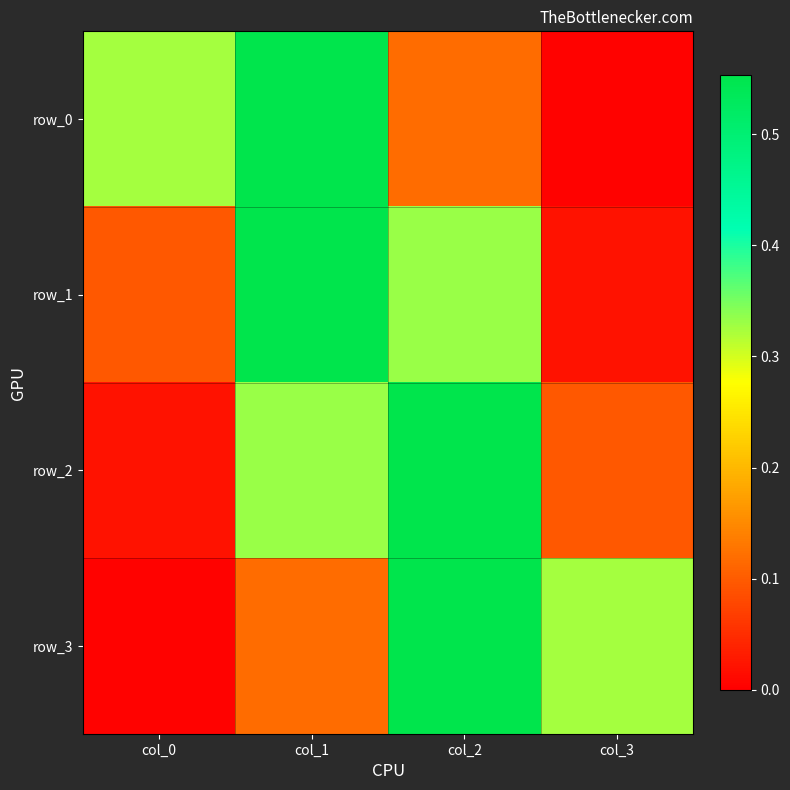

Which label corresponds to the smallest value in the chart?

col_0